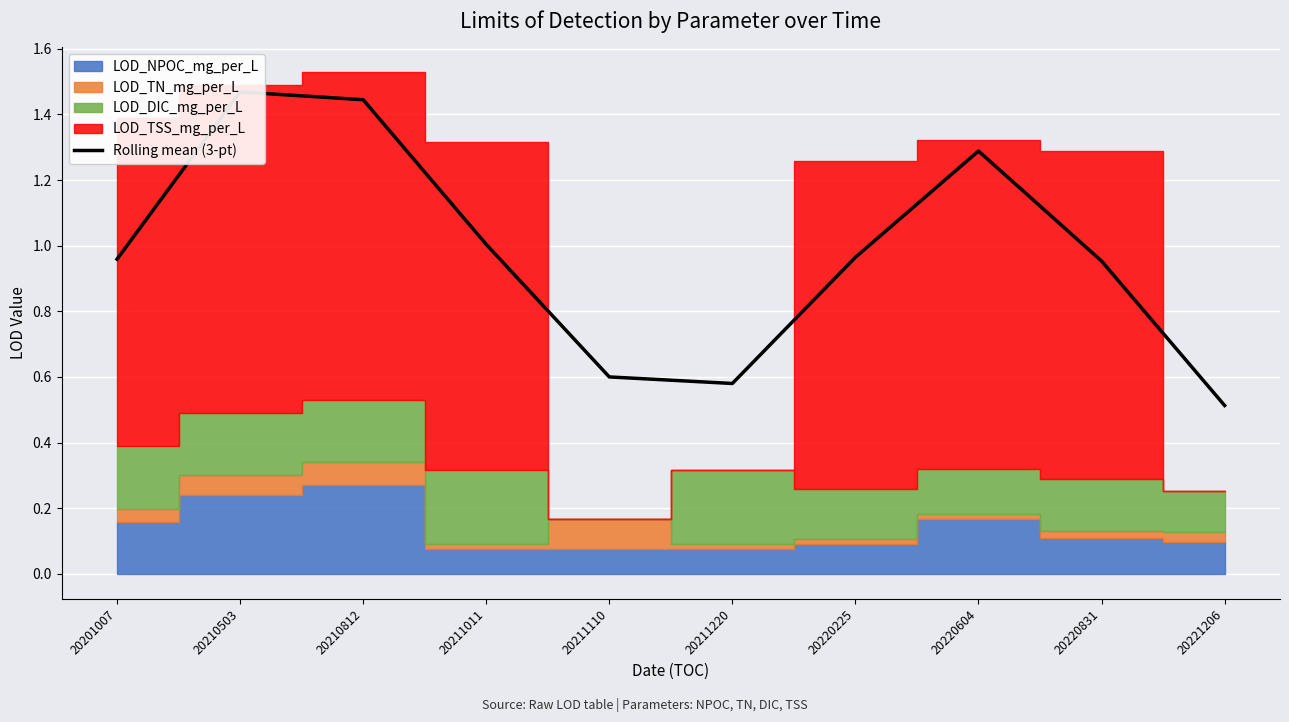

Which has a higher value, 20220225 or 20210812?

20210812